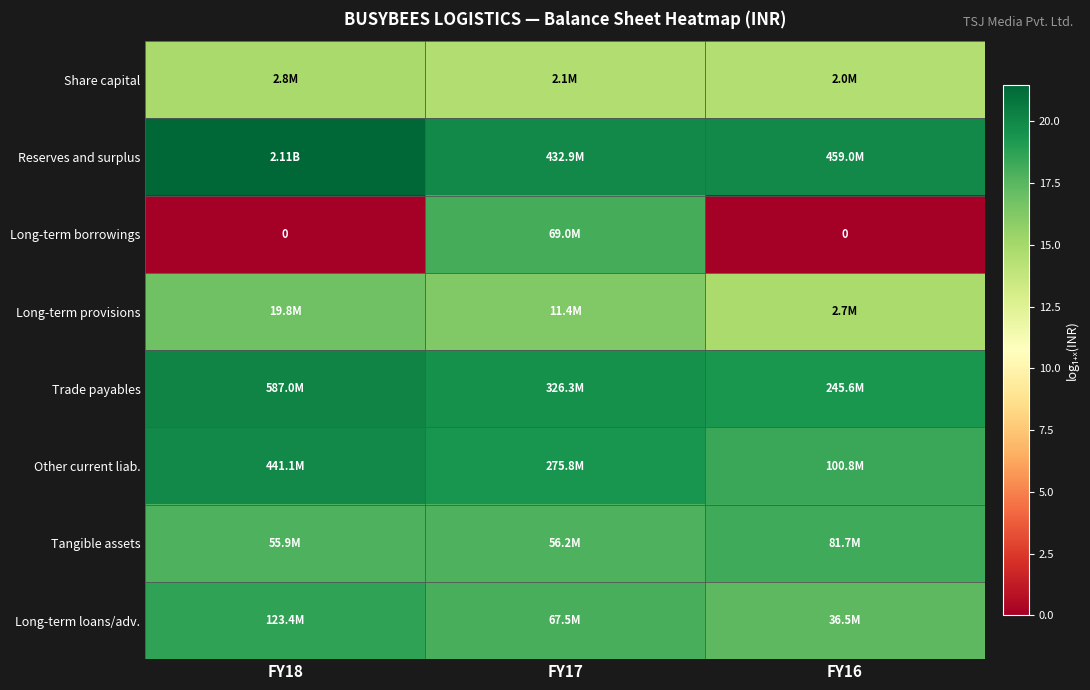

True or false: Long-term borrowings has a value of 31.0 at FY17.

False